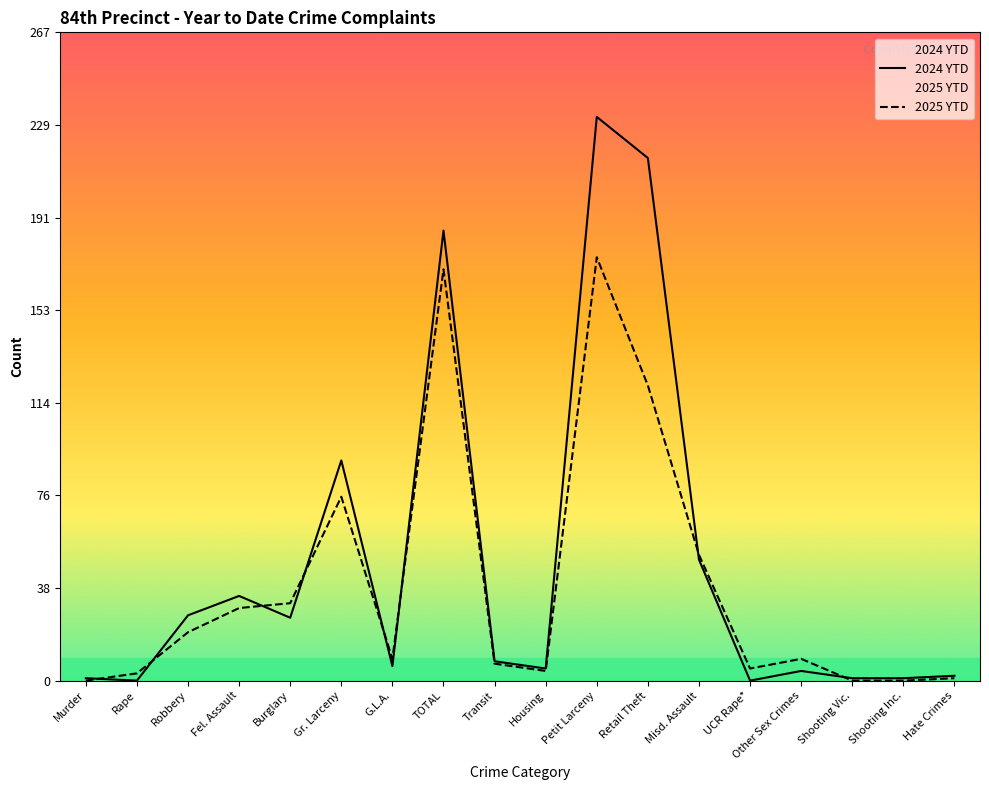

What is the average value of the 2025 YTD series?

40